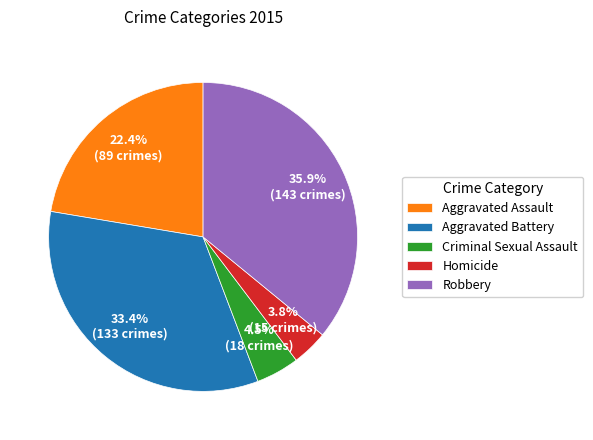

To the nearest percent, what portion does Aggravated Assault represent?

22%